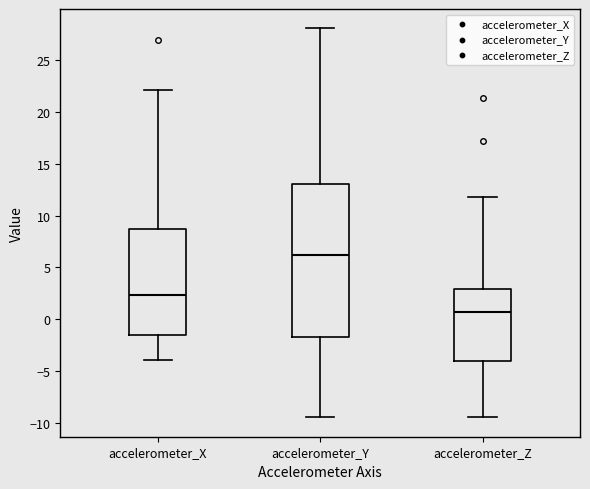

Reading left to right, transcribe this box plot: for each box, give where its median line is, the range the box spans, and where its two whiskers end, as read against the y-axis. The values are not printed on the chart, so give them approximately, as read against the axis.

accelerometer_X: median 2.5, box -1.5 to 8.5, whiskers -4.0 to 22.0
accelerometer_Y: median 6.0, box -1.5 to 13.0, whiskers -9.5 to 28.0
accelerometer_Z: median 0.5, box -4.0 to 3.0, whiskers -9.5 to 11.5